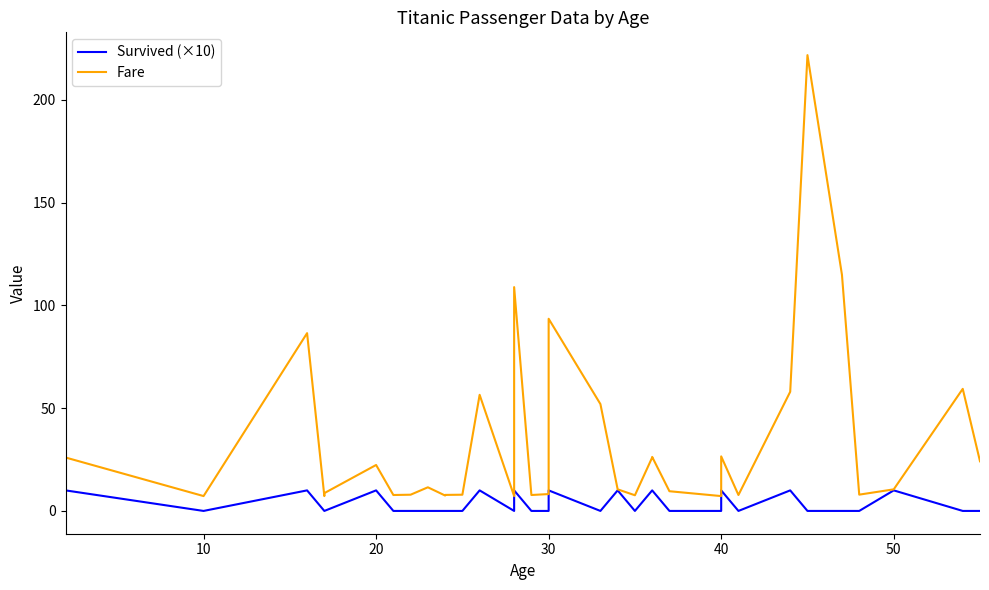

What are all the series names shown in the legend?

Survived (×10), Fare